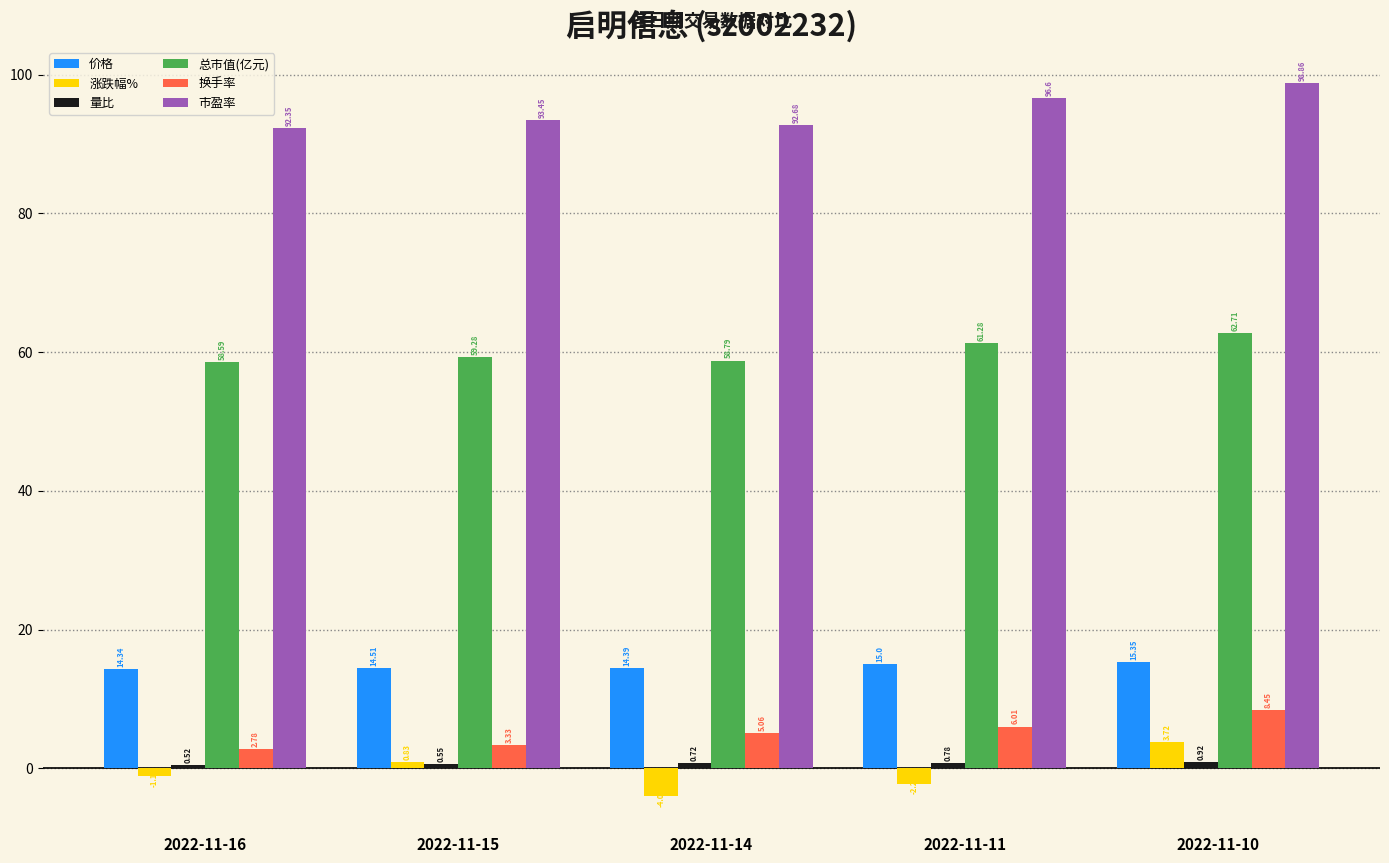

At which category is the sum across all series the highest?

2022-11-10